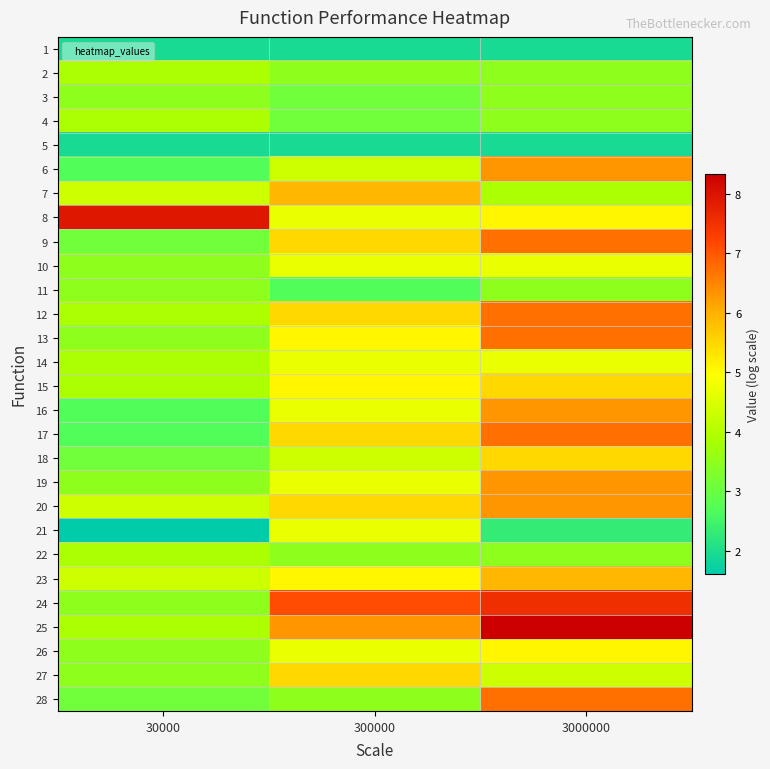

At how many categories does at least one series exceed 7?

3